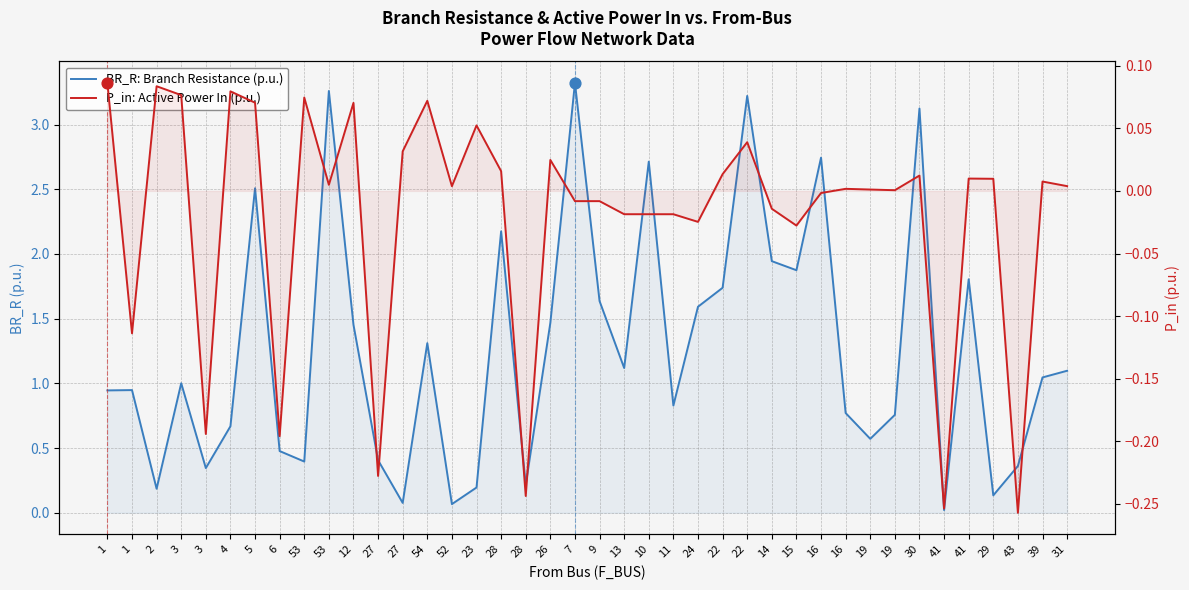

What are all the series names shown in the legend?

BR_R: Branch Resistance (p.u.), P_in: Active Power In (p.u.)